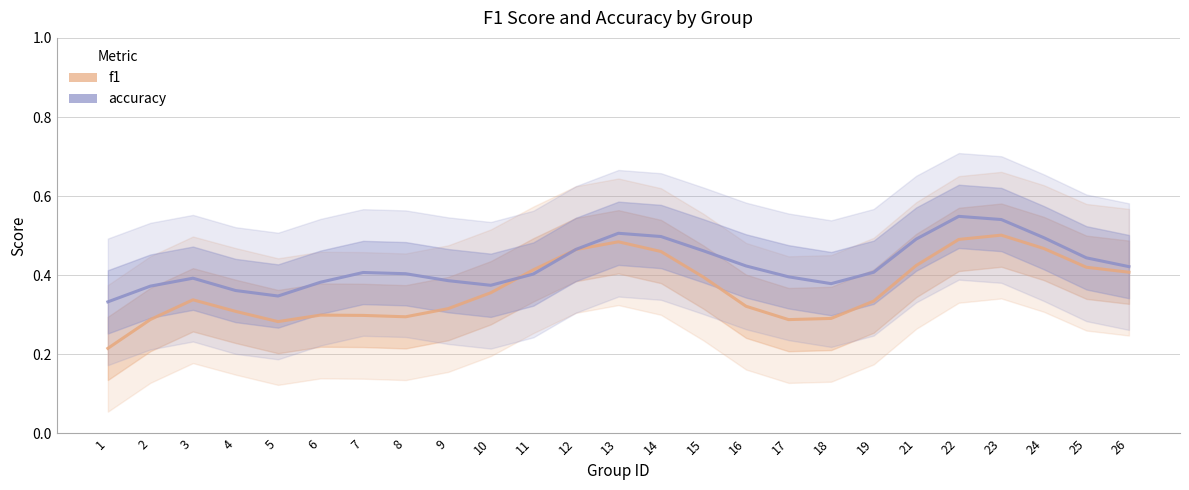

Which series has the largest range (max minus min)?

f1